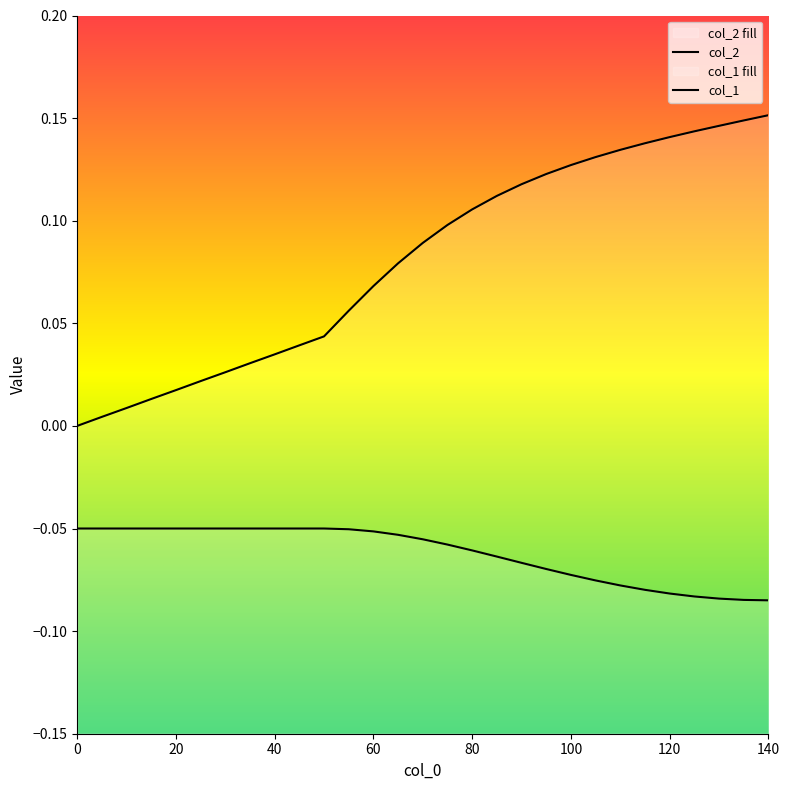

Reading right to left, transcribe all the data shown in this chart.

col_1: 140=-0.1	135=-0.1	130=-0.1	125=-0.1	120=-0.1	115=-0.1	110=-0.1	105=-0.1	100=-0.1	95=-0.1	90=-0.1	85=-0.1	80=-0.1	75=-0.1	70=-0.1	65=-0.1	60=-0.1	55=-0.1	50=-0.1	45=-0.1	40=-0.1	35=-0.1	30=-0.1	25=-0.1	20=-0.1	15=-0.1	10=-0.1	5=-0.1	0=-0.1
col_2: 140=0.2	135=0.1	130=0.1	125=0.1	120=0.1	115=0.1	110=0.1	105=0.1	100=0.1	95=0.1	90=0.1	85=0.1	80=0.1	75=0.1	70=0.1	65=0.1	60=0.1	55=0.1	50=0.0	45=0.0	40=0.0	35=0.0	30=0.0	25=0.0	20=0.0	15=0.0	10=0.0	5=0.0	0=0.0